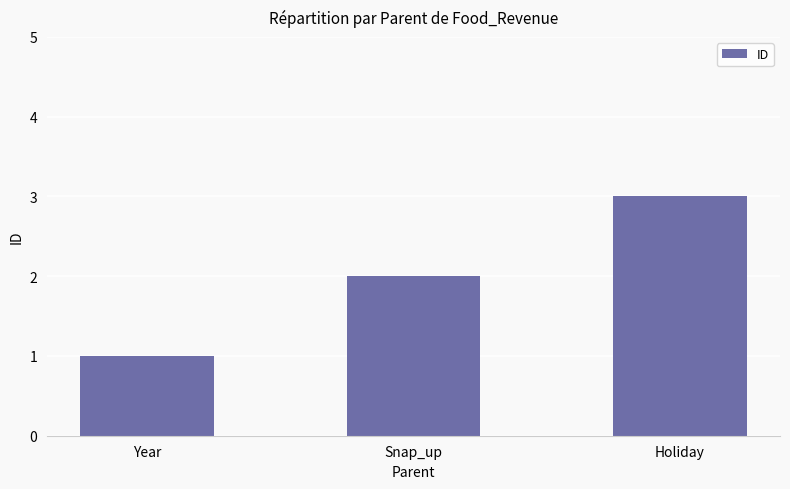

How many values are between 1 and 3?

3